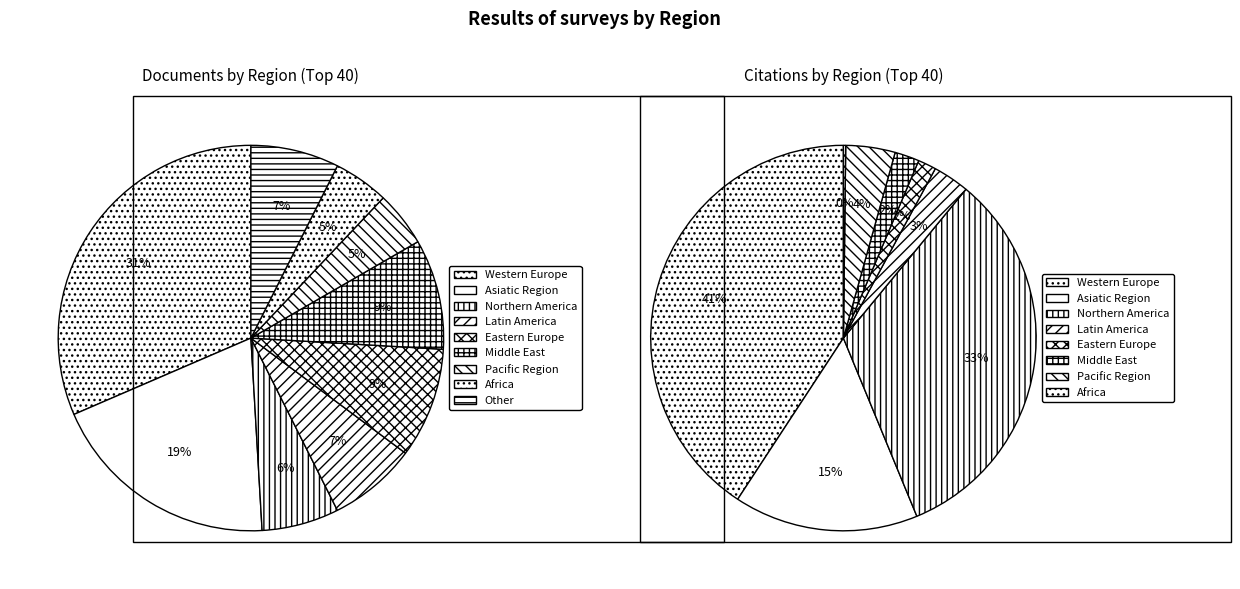

Is Pacific Region the majority of the pie?

No